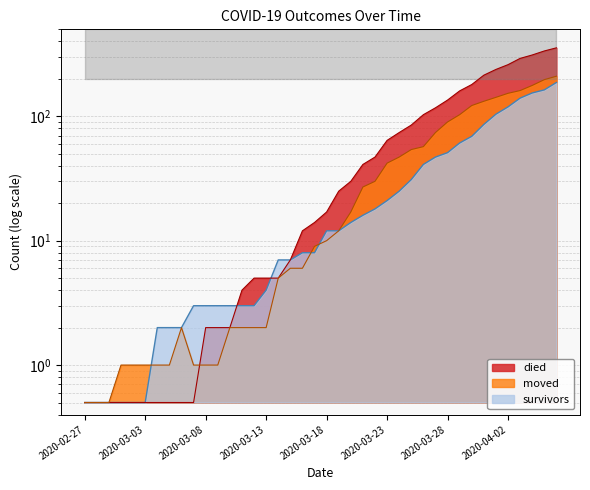

What is the difference between the maximum and minimum values in the died series?

354.5